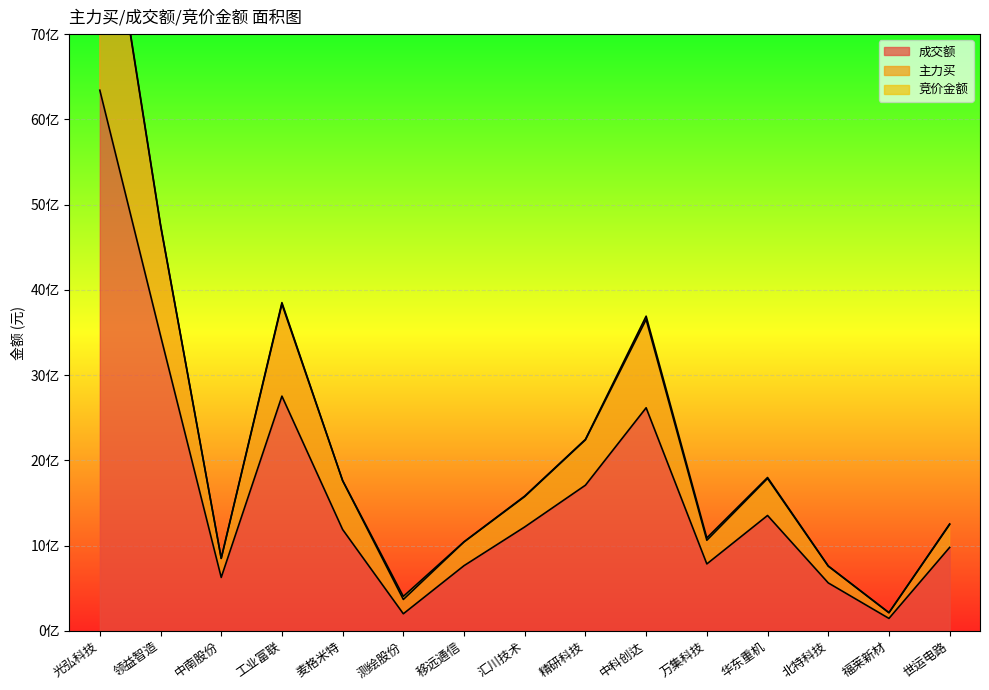

Rank the series at 麦格米特 from lowest to highest value.

成交额, 主力买